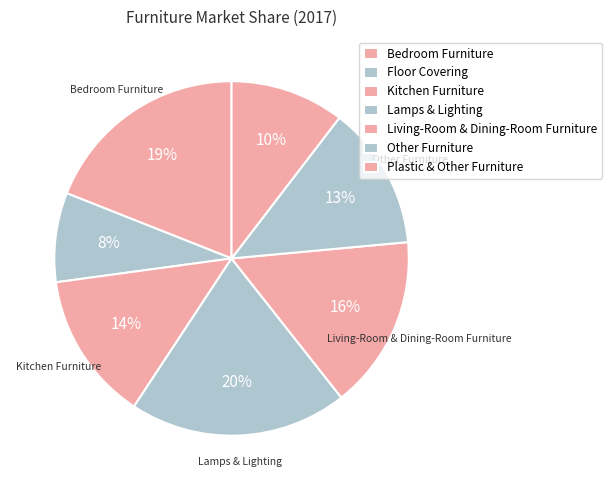

Does Floor Covering represent more than half of the total?

No